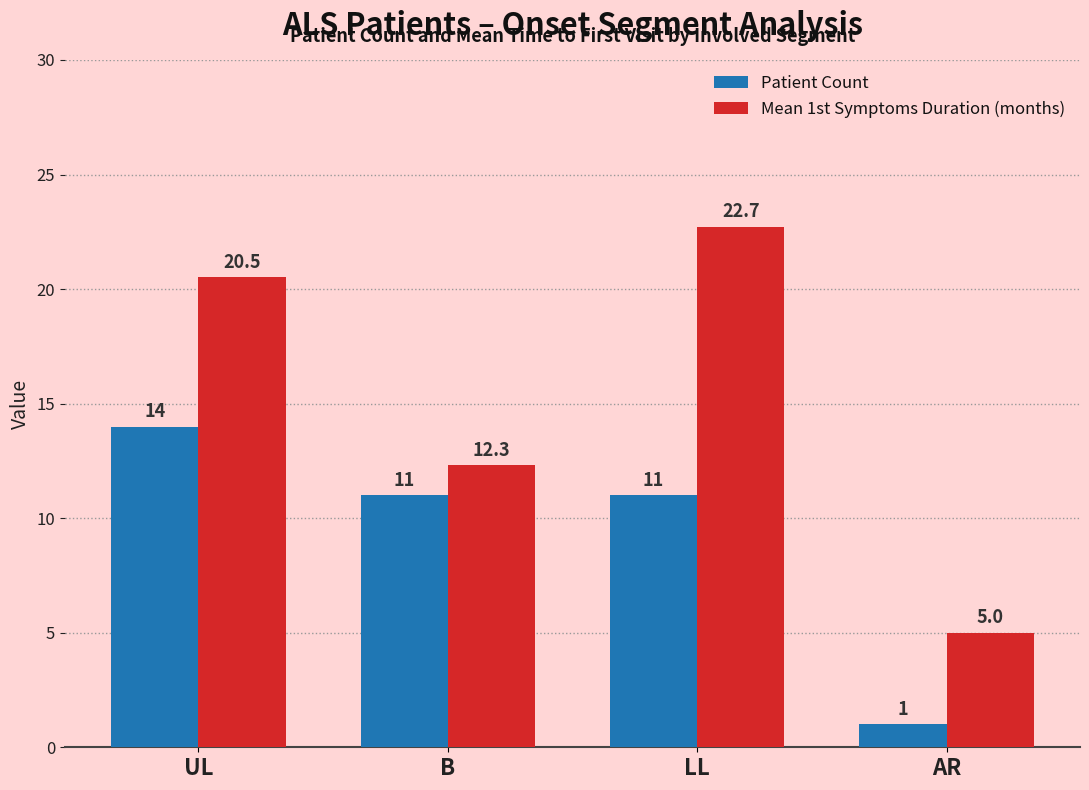

Is it true that Patient Count equals 1.0 at AR?

True